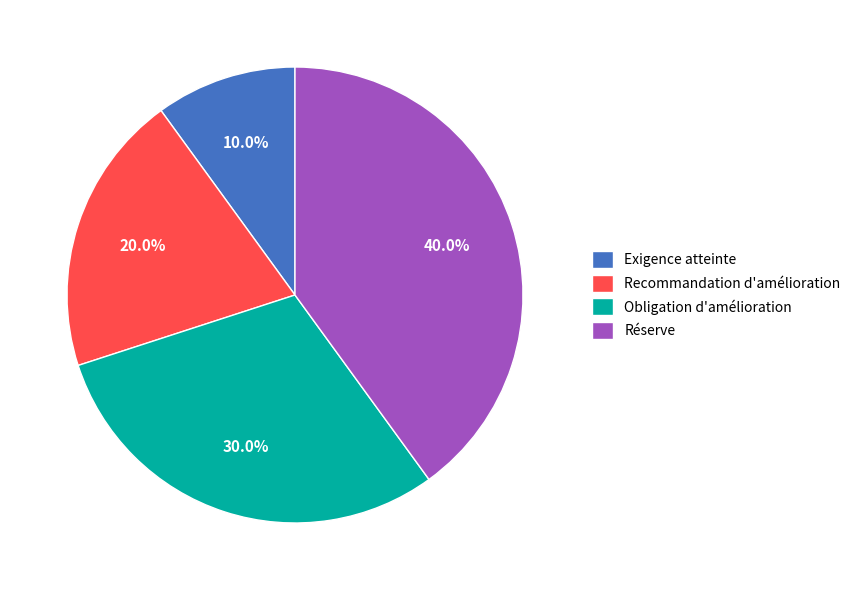

Is it true that Recommandation d'amélioration is 20% of the pie?

True